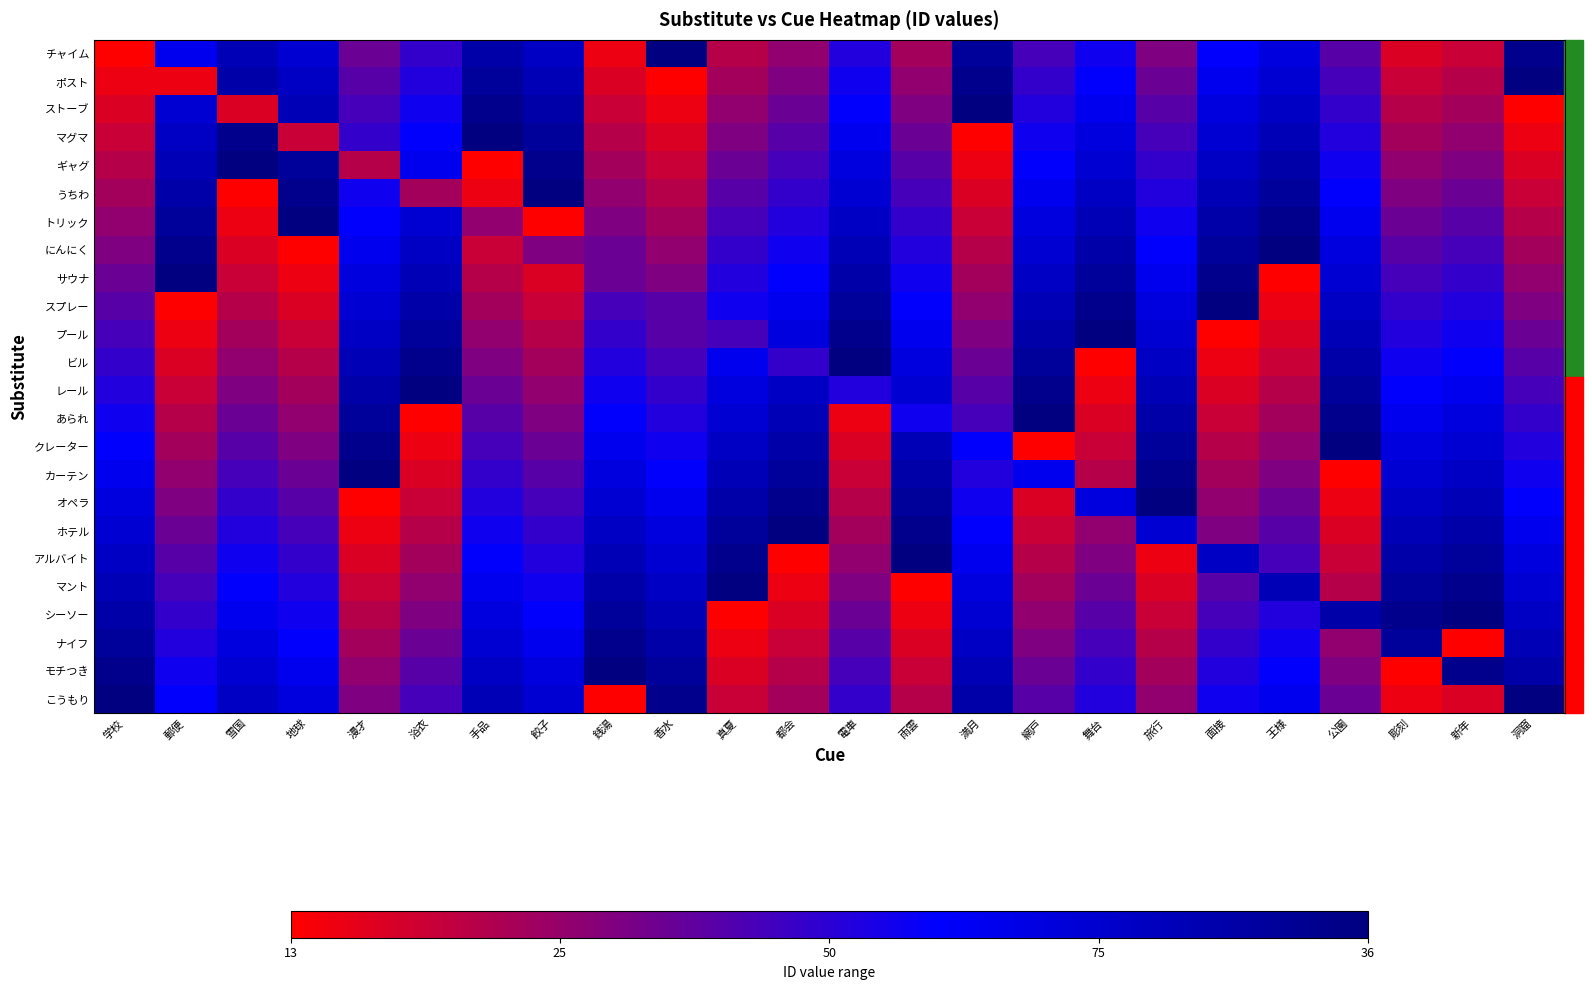

At how many categories does at least one series exceed 60?

24